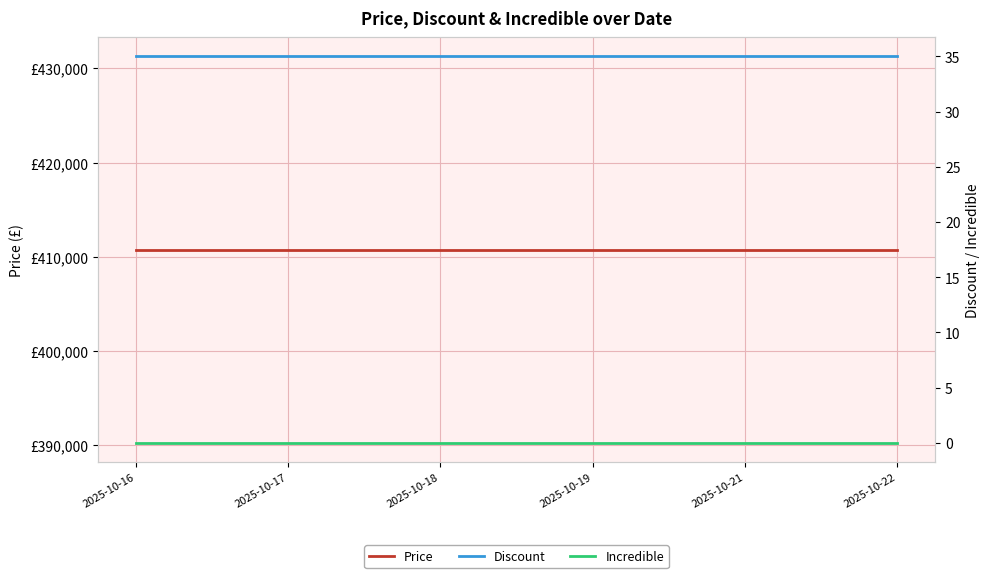

True or false: Price and Incredible cross at least once.

False